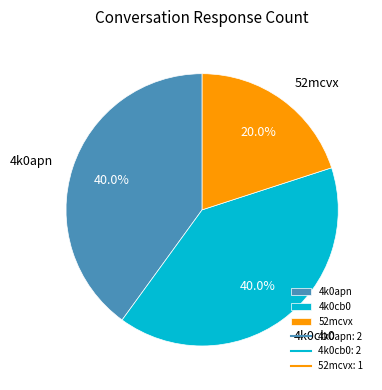

Is there any slice that represents more than half of the pie?

No